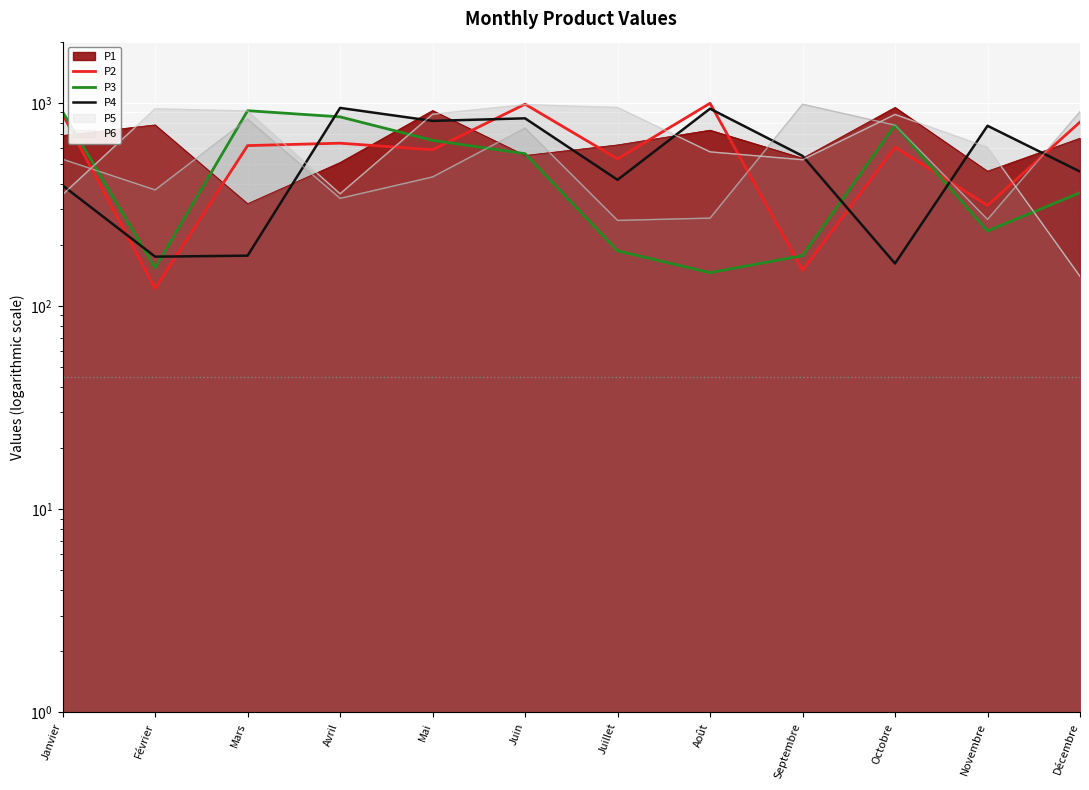

At which label does P4 reach its peak?

Avril